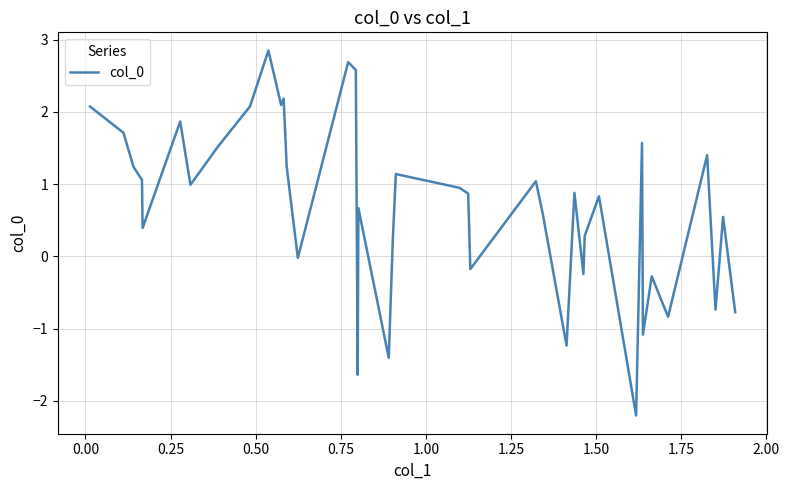

What is the difference between the maximum and minimum values?

5.0